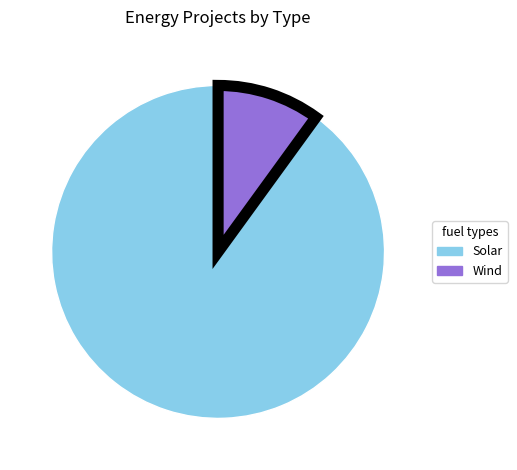

What is the majority slice?

Solar